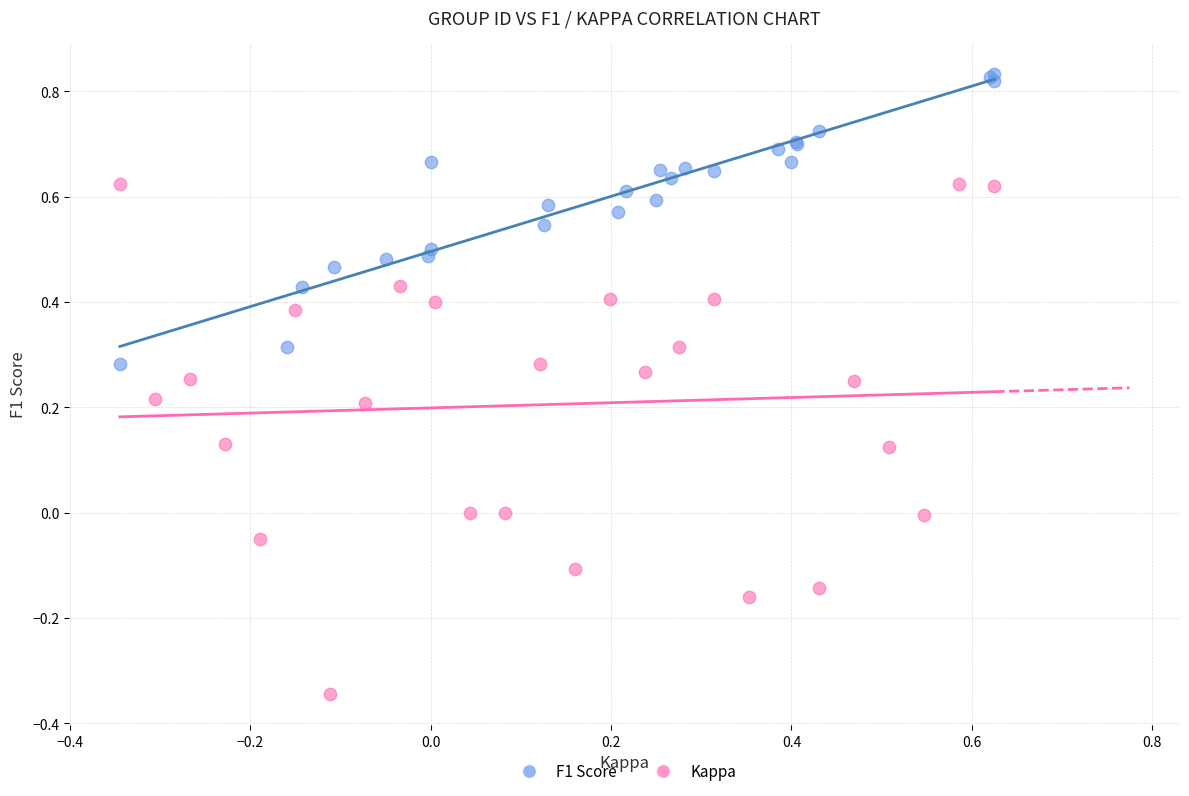

What are all the series names shown in the legend?

F1 Score, Kappa